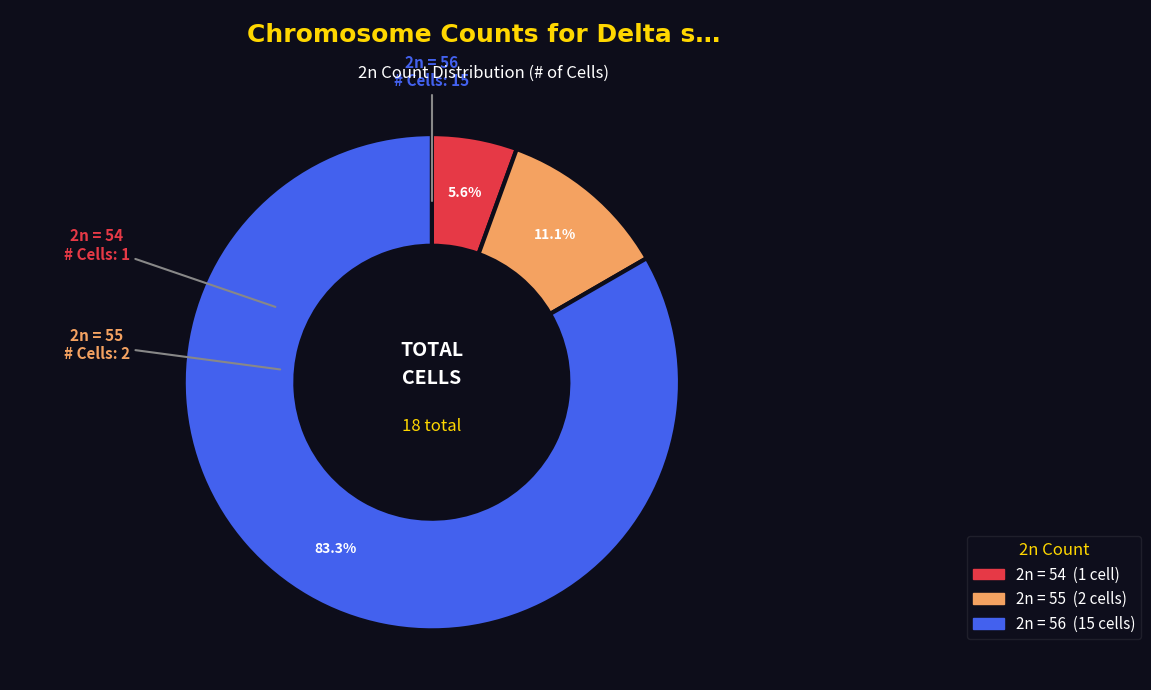

Is there any slice that represents more than half of the pie?

Yes